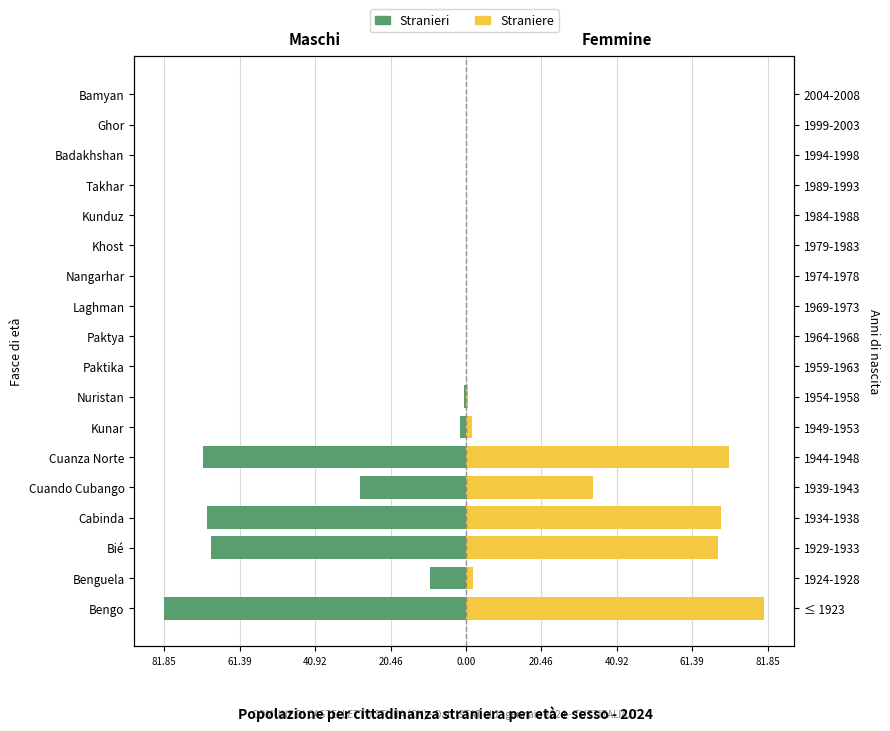

What are all the series names shown in the legend?

Stranieri, Straniere